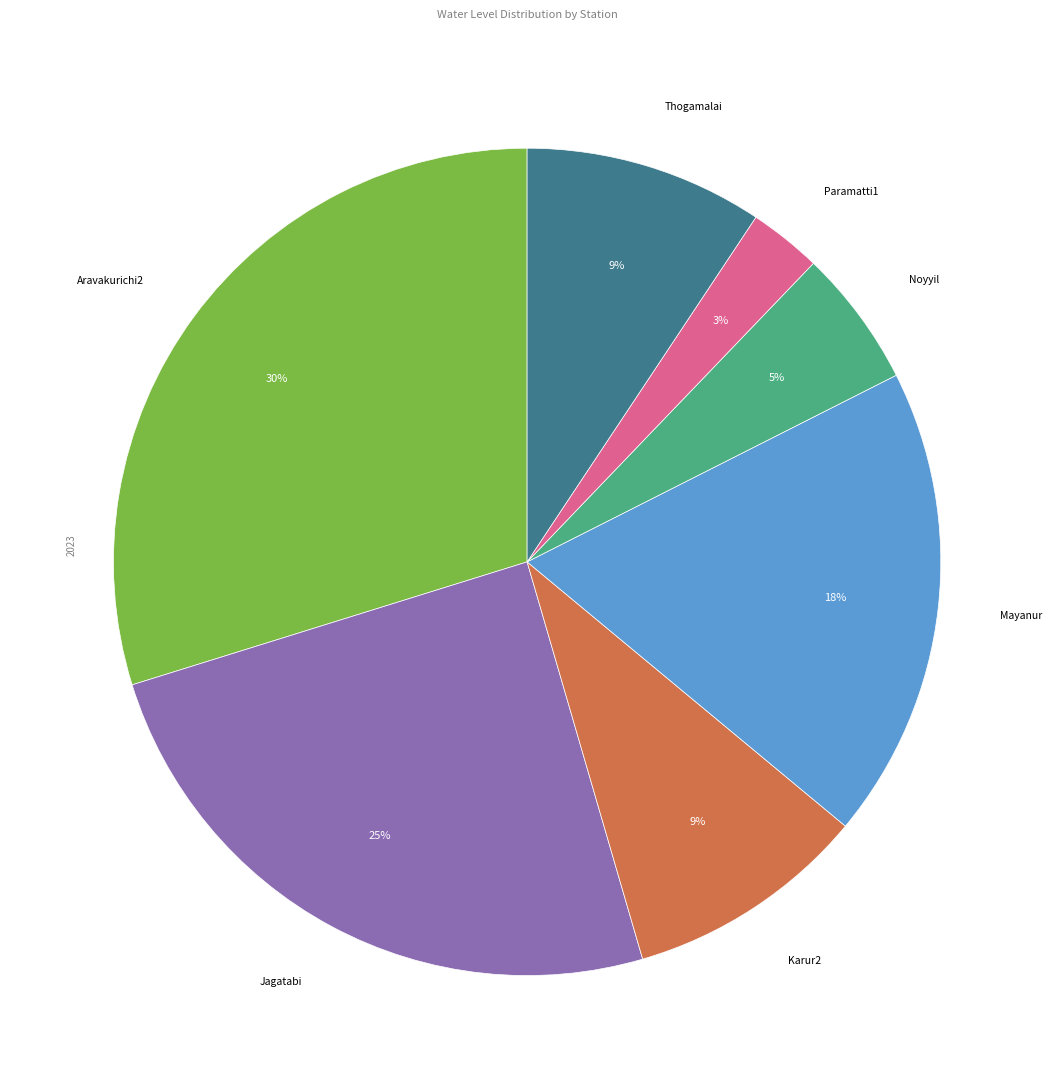

Is there any slice that represents more than half of the pie?

No